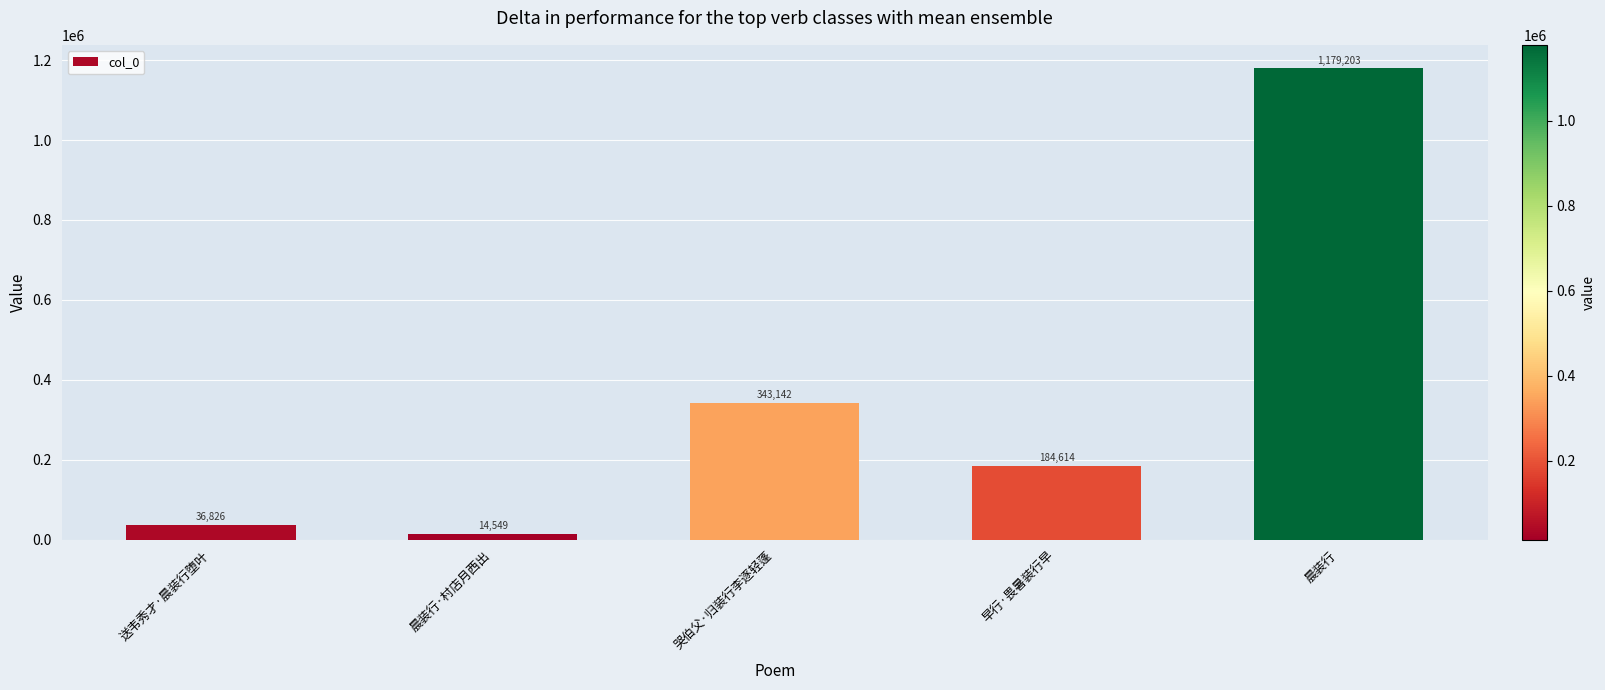

Reading right to left, transcribe all the data shown in this chart.

1179203	184614	343142	14549	36826